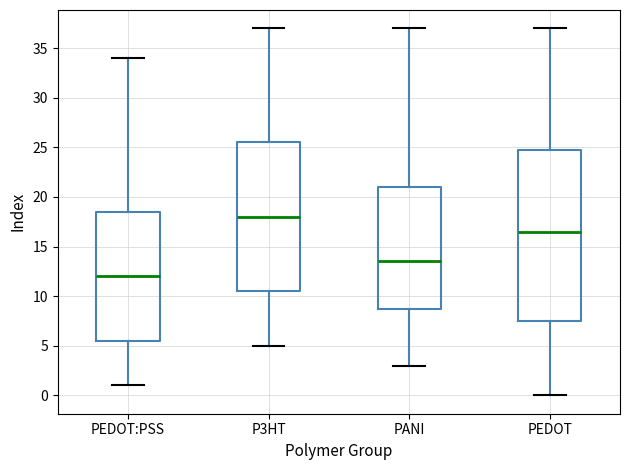

Reading left to right, transcribe this box plot: for each box, give where its median line is, the range the box spans, and where its two whiskers end, as read against the y-axis. The values are not printed on the chart, so give them approximately, as read against the axis.

PEDOT:PSS: median 12.0, box 5.5 to 18.5, whiskers 1.0 to 34.0
P3HT: median 18.0, box 10.5 to 25.5, whiskers 5.0 to 37.0
PANI: median 13.5, box 9.0 to 21.0, whiskers 3.0 to 37.0
PEDOT: median 16.5, box 7.5 to 25.0, whiskers 0.0 to 37.0